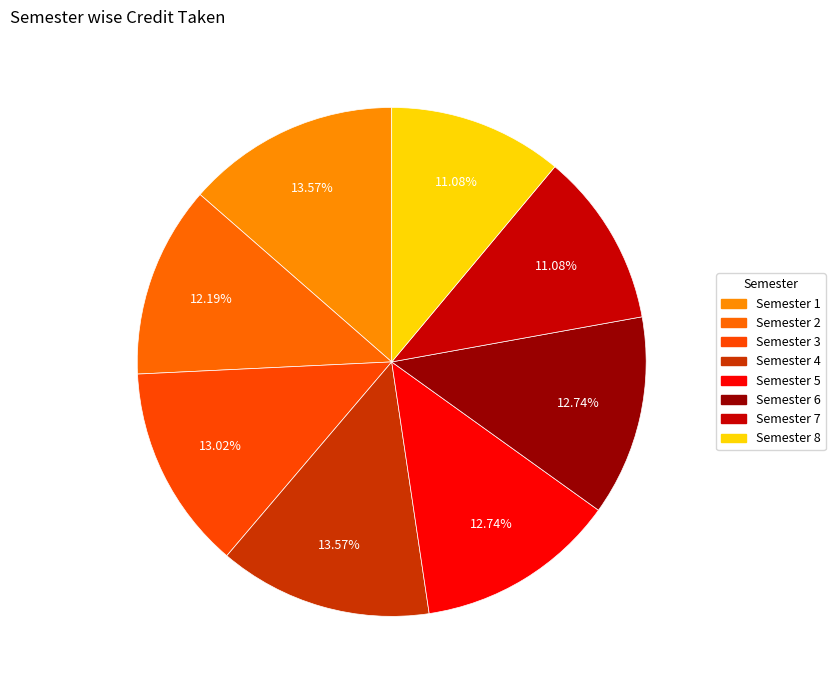

What is the total percentage of Semester 1 and Semester 3?

26.6%